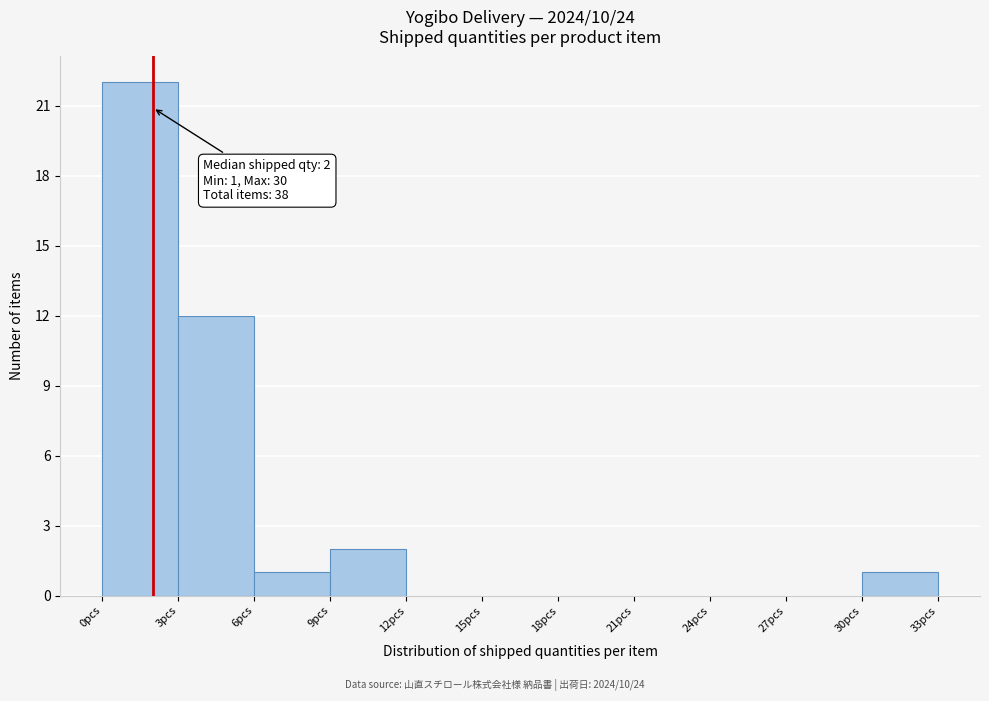

Which range on the x-axis has the tallest bar?

0 to 3